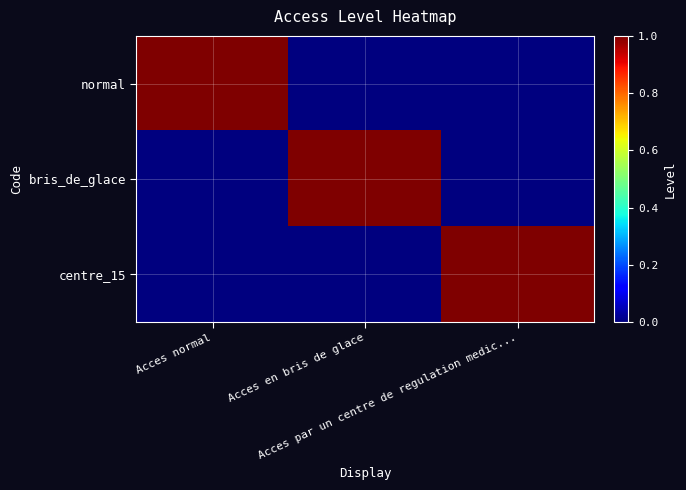

Reading right to left, transcribe all the data shown in this chart.

normal: Acces par un centre de regulation medic...=0	Acces en bris de glace=0	Acces normal=1
bris_de_glace: Acces par un centre de regulation medic...=0	Acces en bris de glace=1	Acces normal=0
centre_15: Acces par un centre de regulation medic...=1	Acces en bris de glace=0	Acces normal=0